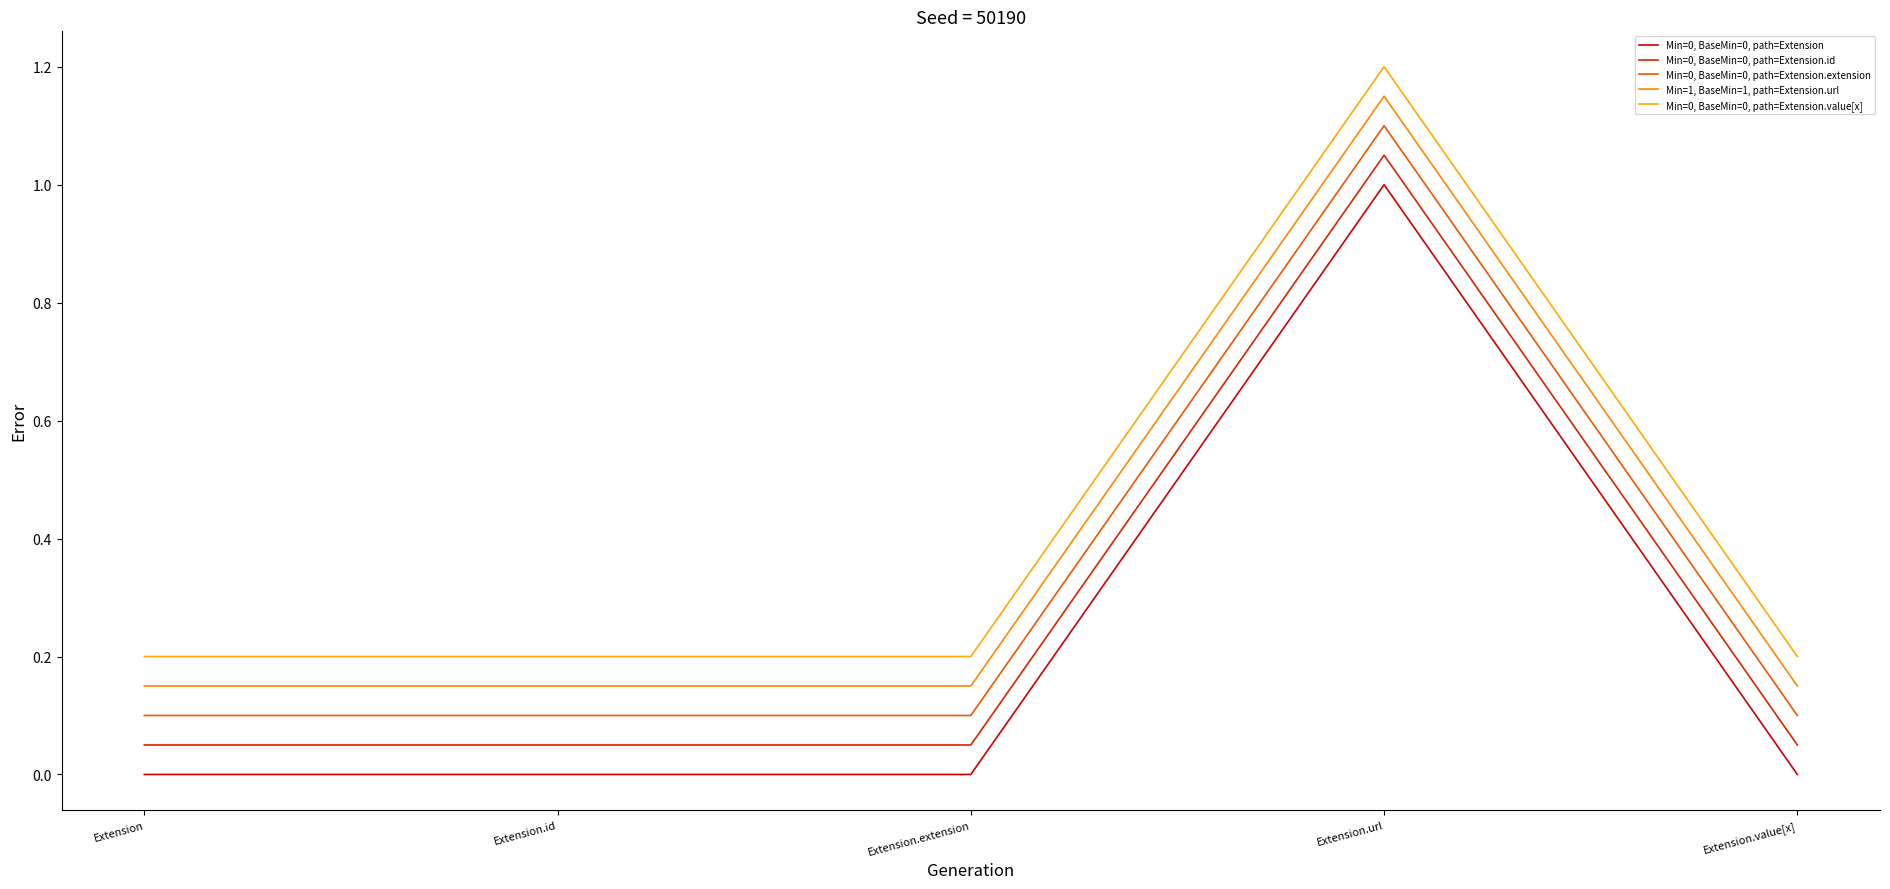

How many lines are shown in the chart?

5